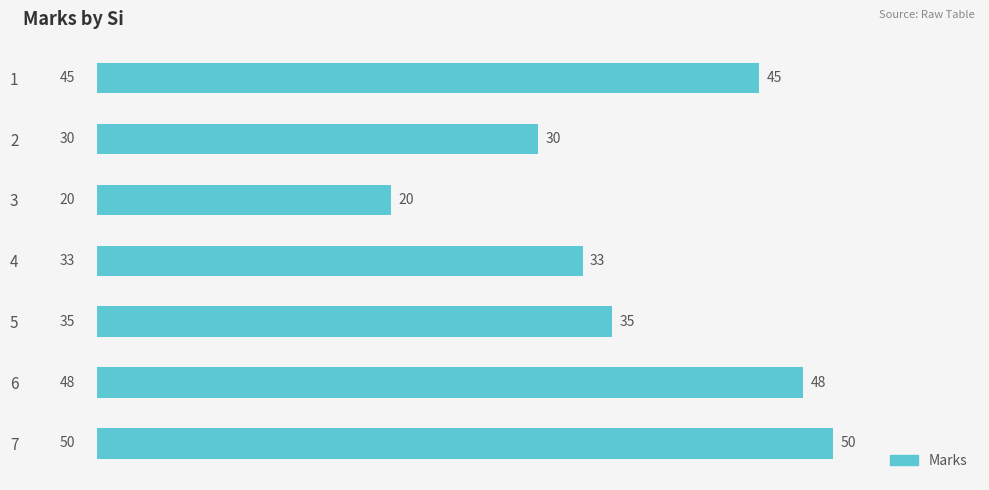

What is the value of the 7th bar from the top?

50